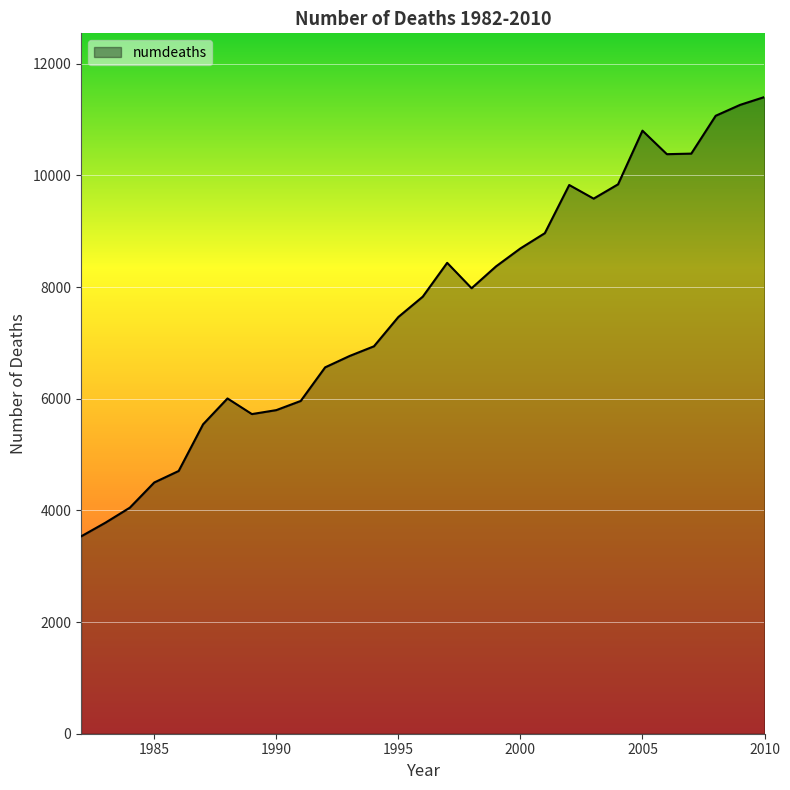

What is the minimum value shown in the chart?

3534